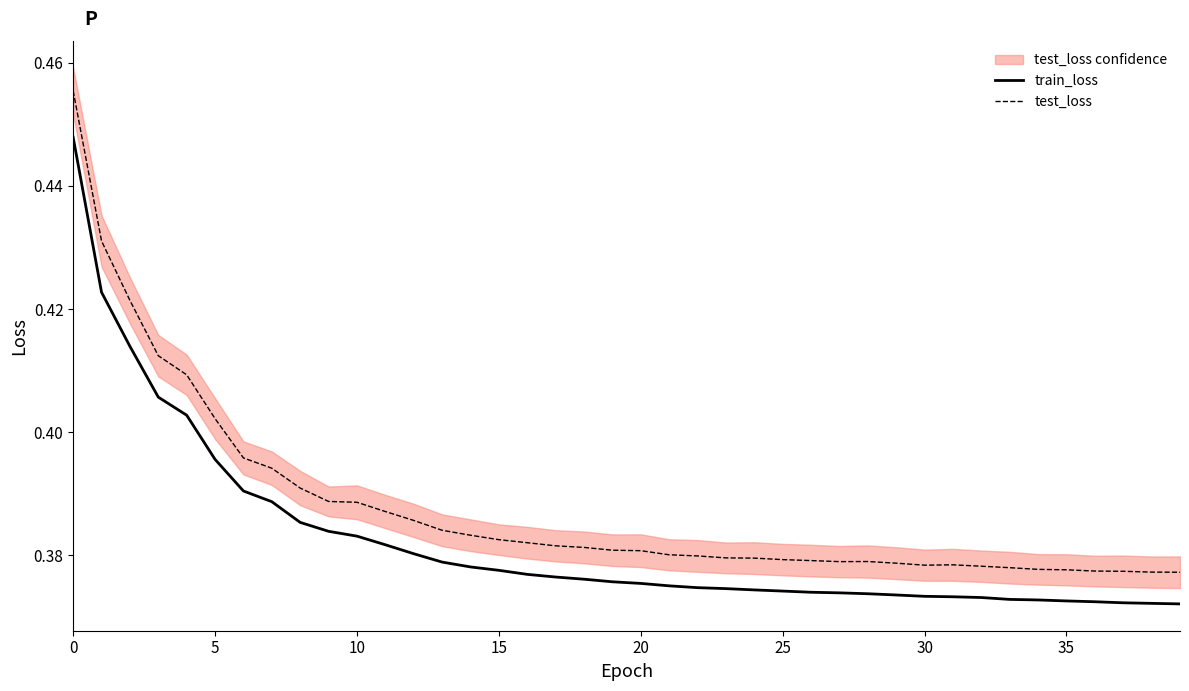

Is this an area chart (filled region under the line)?

No